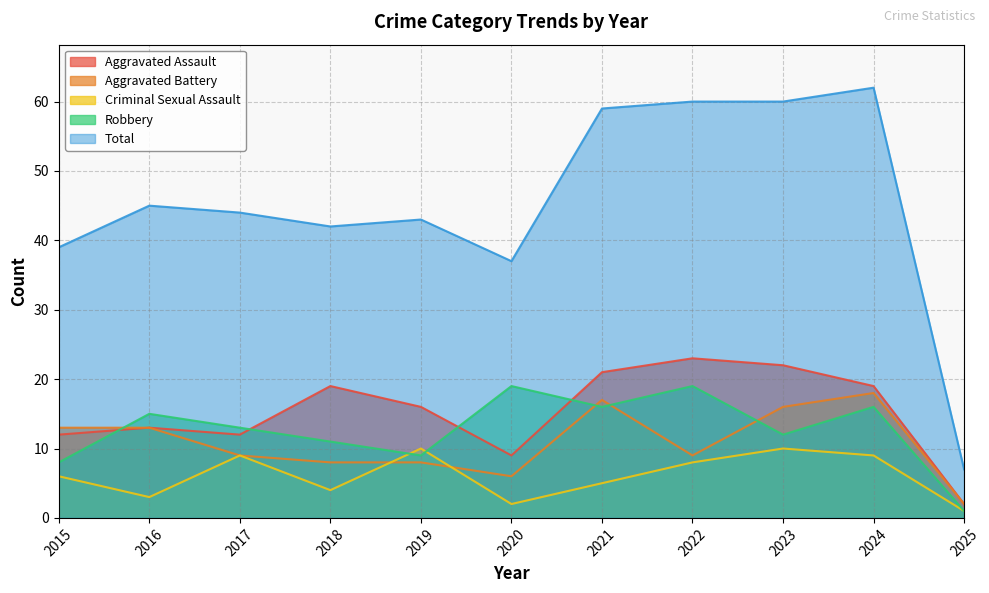

True or false: Aggravated Assault and Aggravated Battery cross at least once.

False